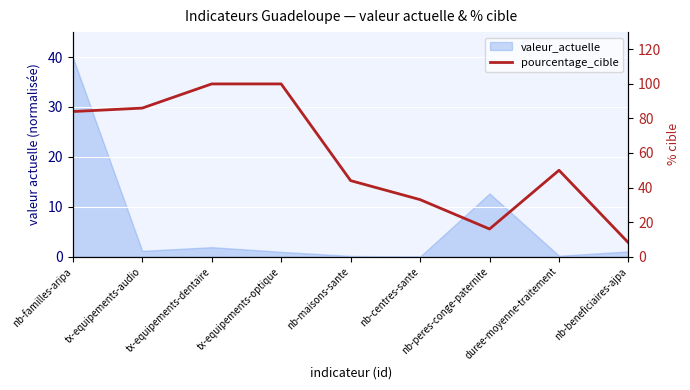

Which label corresponds to the smallest value in the chart?

nb-beneficiaires-ajpa